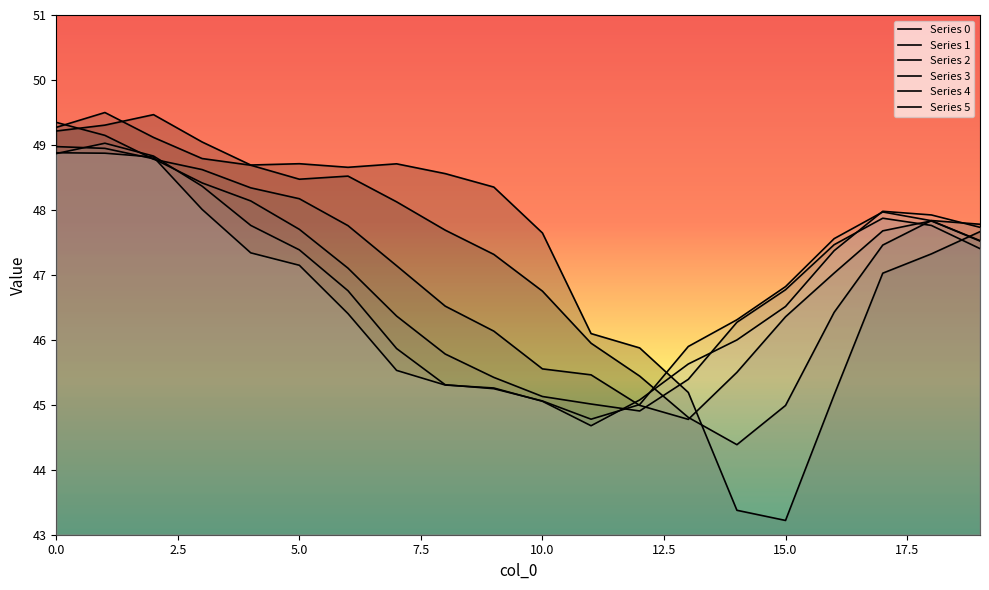

At how many categories does at least one series exceed 44?

20